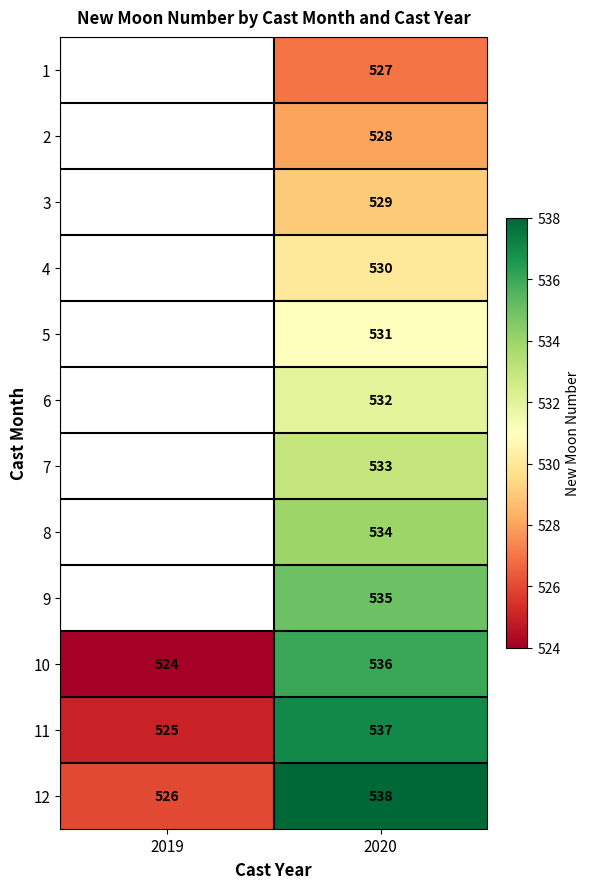

At 2020, list the series in order from largest to smallest.

12, 11, 10, 9, 8, 7, 6, 5, 4, 3, 2, 1